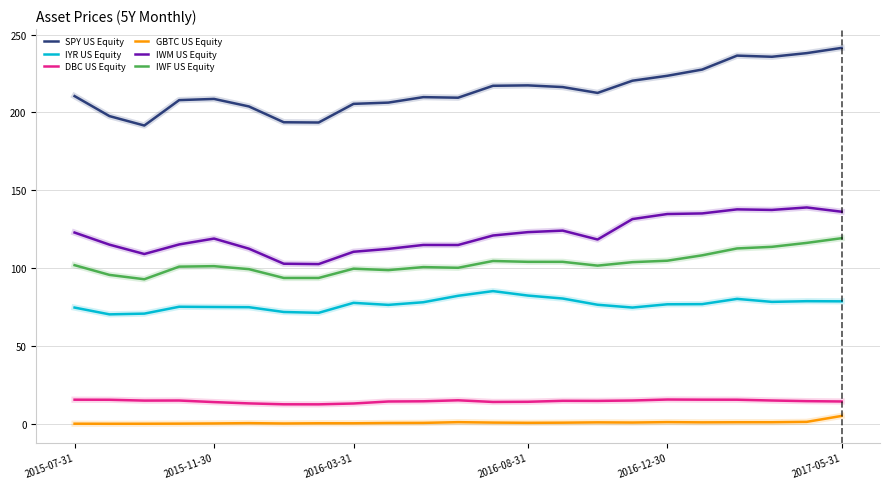

Which series has the largest total across all categories?

SPY US Equity